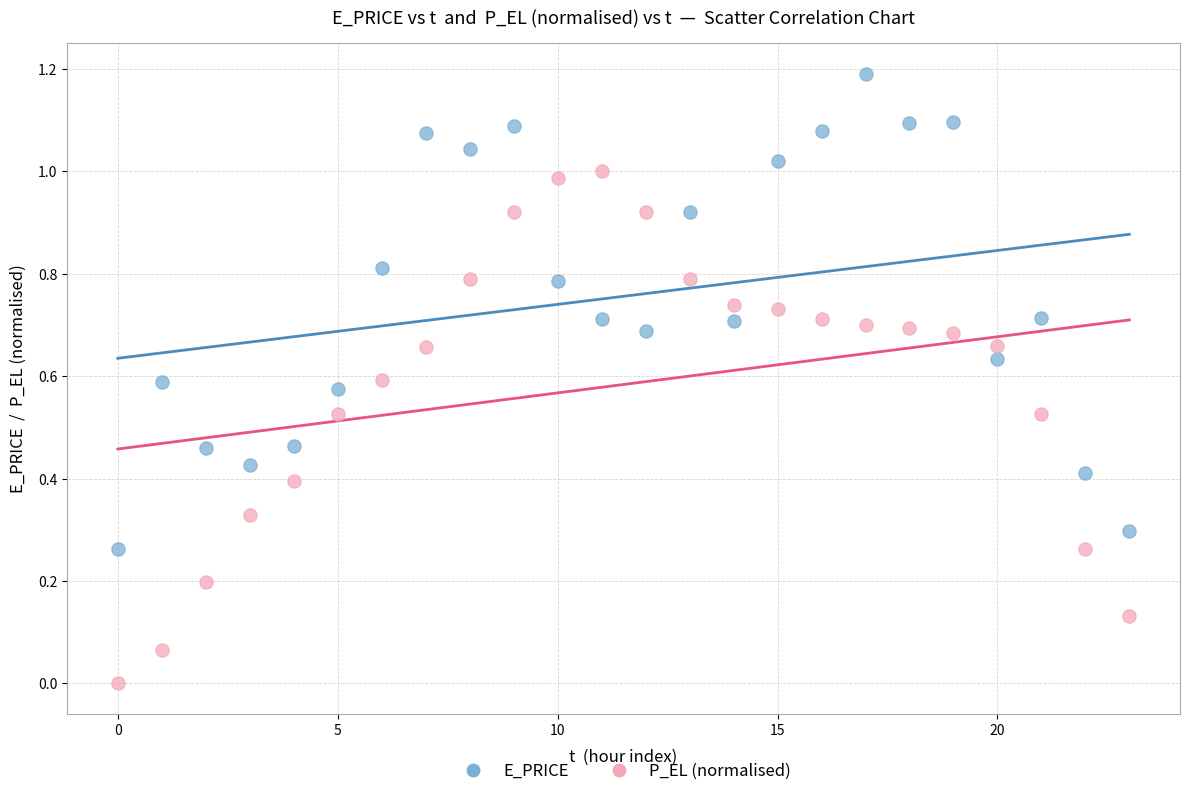

Which series contains the lowest Y value?

P_EL (normalised)